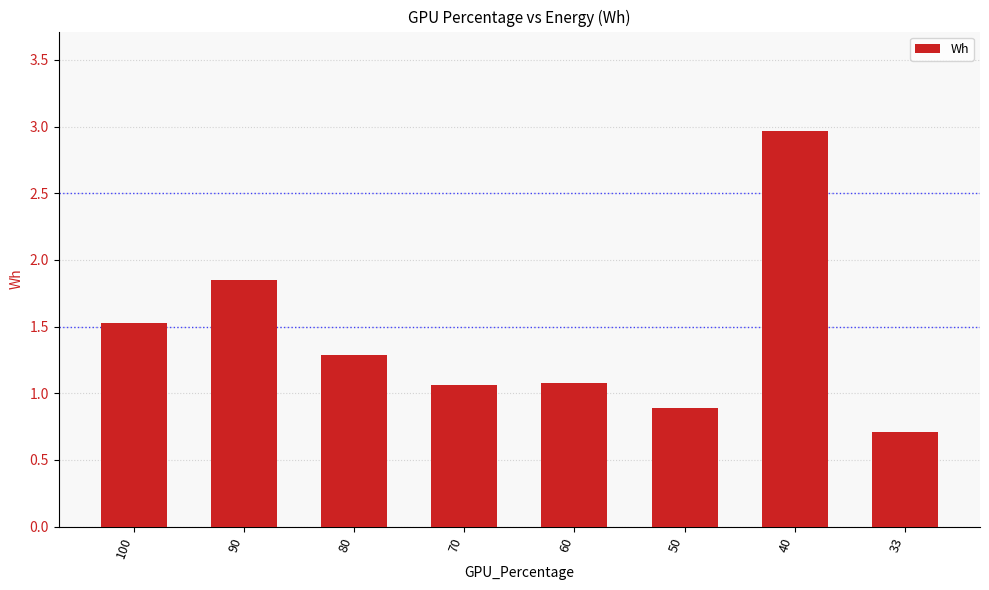

How many bars are there in total?

8